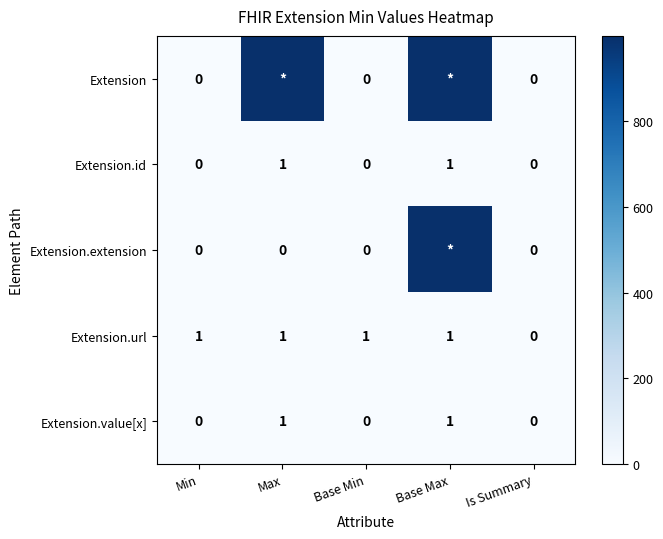

True or false: Extension.value[x] has a value of 1 at Is Summary.

False